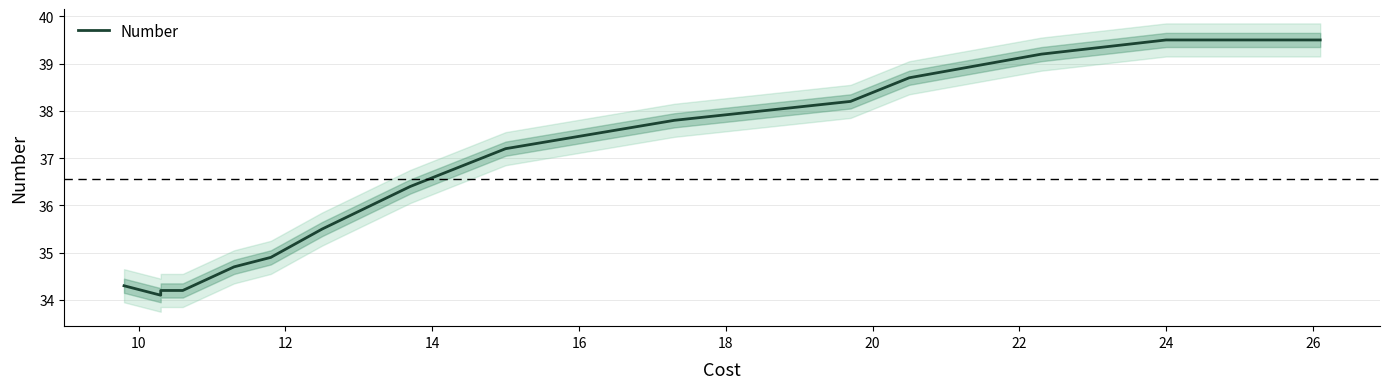

What is the greatest value displayed?

39.5